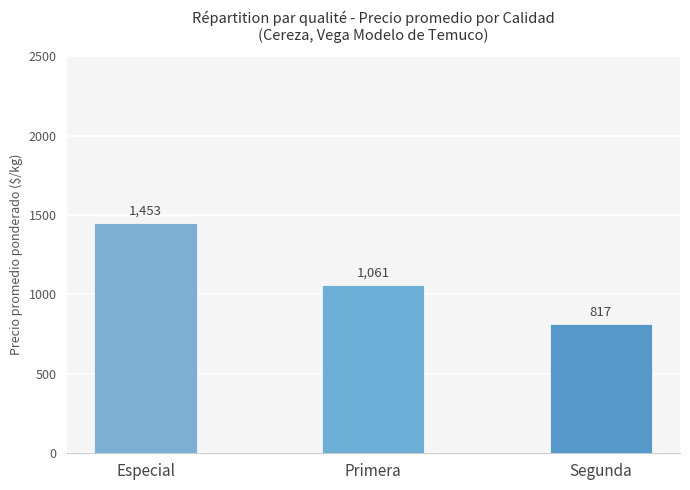

What is the difference between the second highest and minimum values?

244